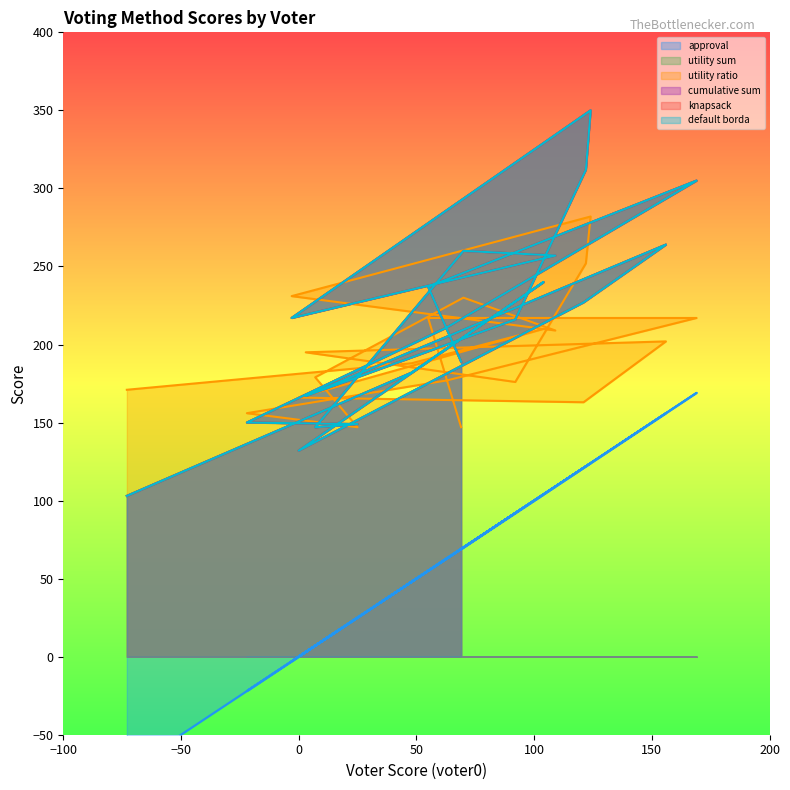

True or false: default borda and cumulative sum intersect in this chart.

False